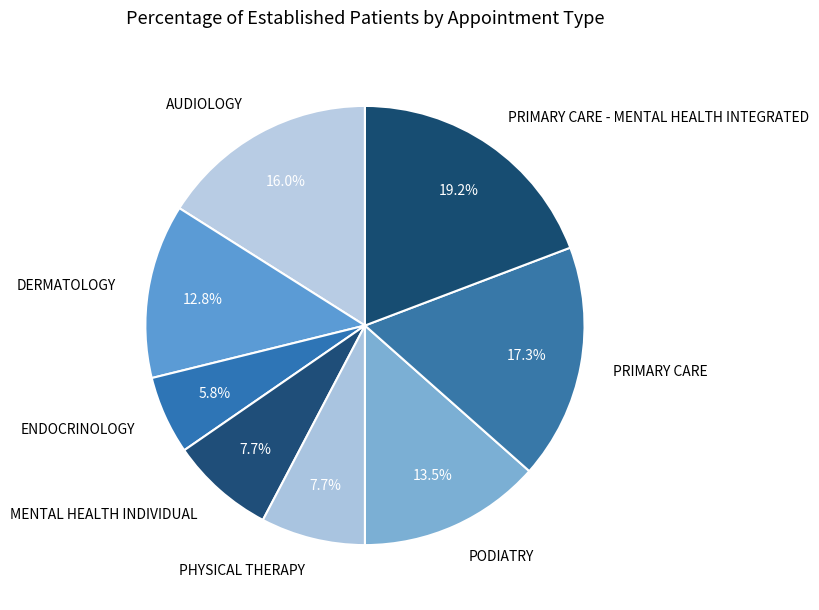

How much of the chart is everything except PHYSICAL THERAPY?

92.3%